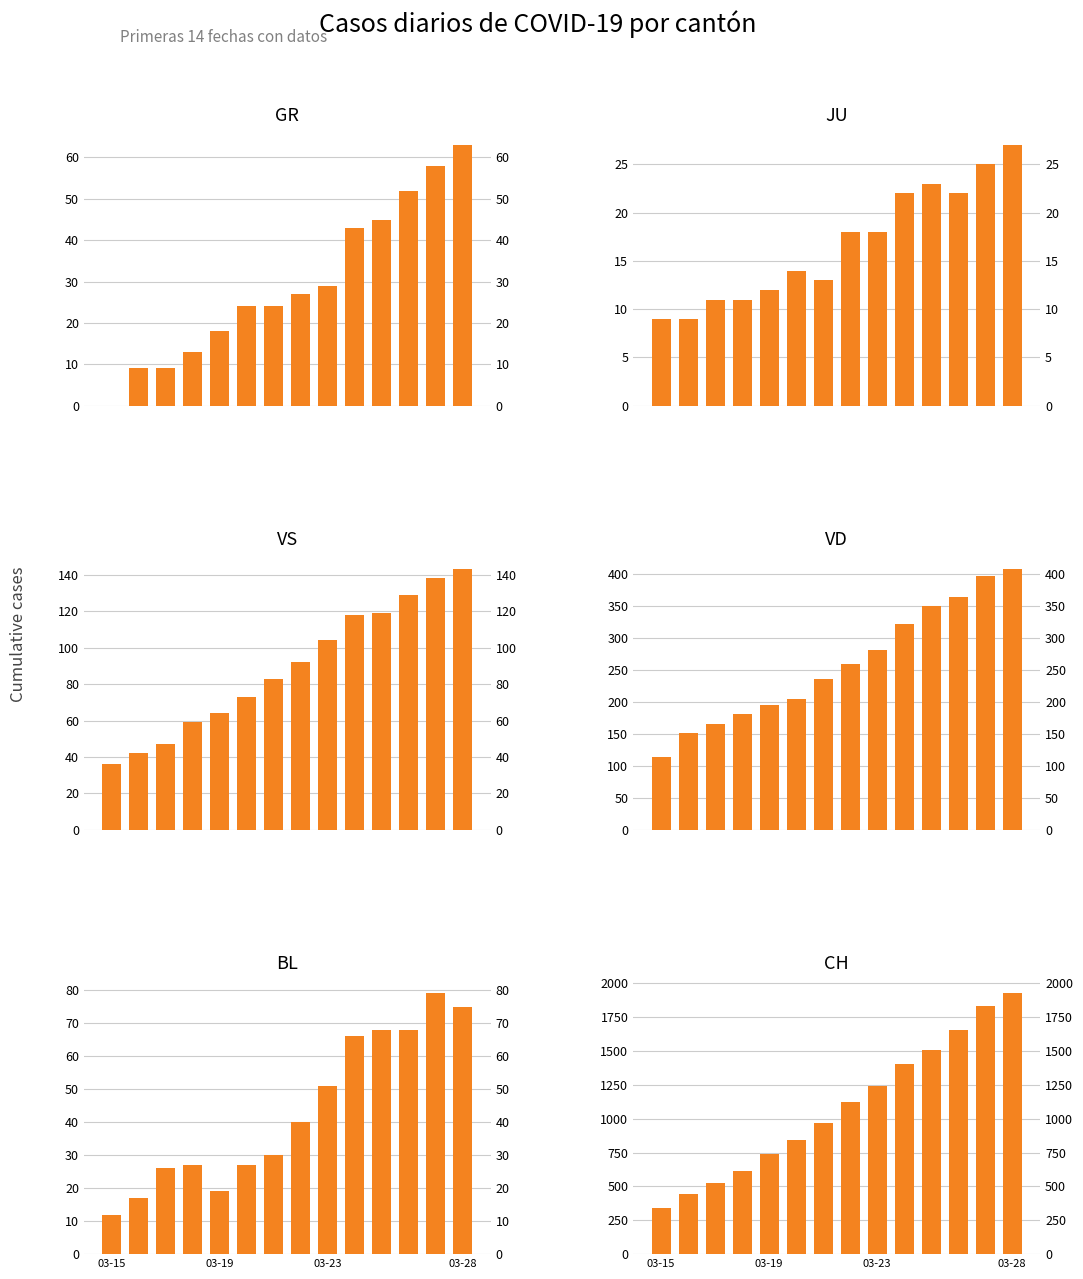

At which category does the chart reach its peak across all series?

03-28